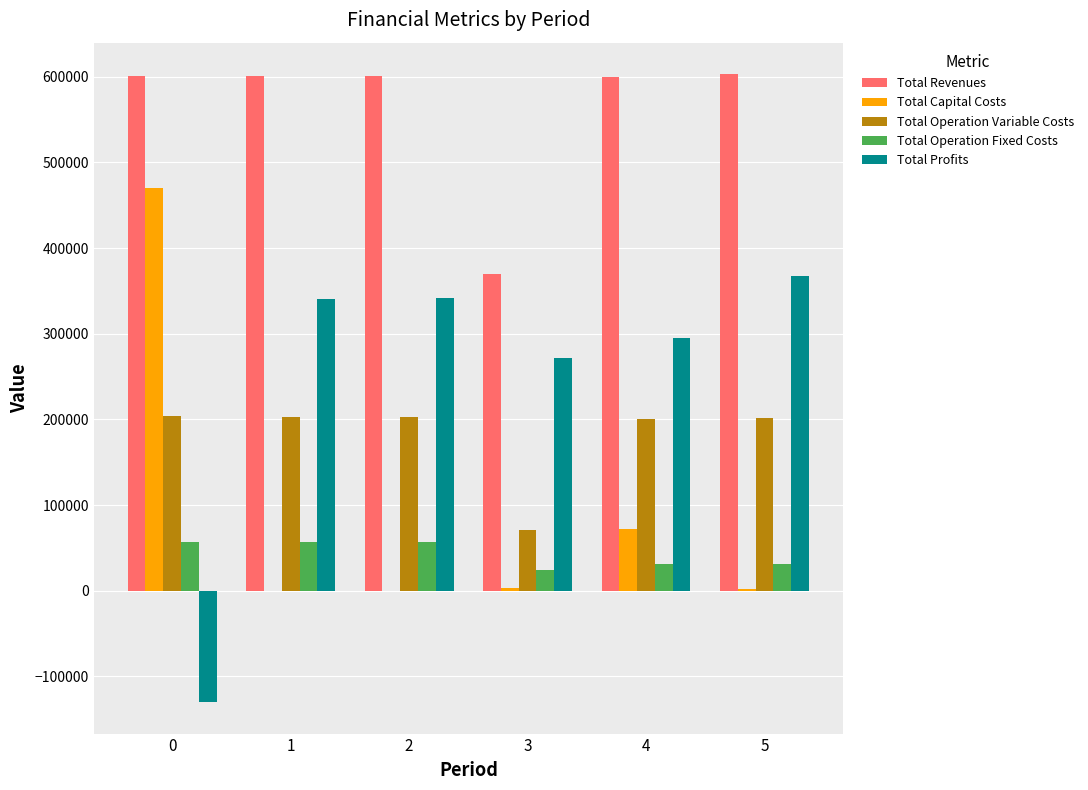

What is the sum of the Total Operation Fixed Costs values at 2 and 4?

88700.1